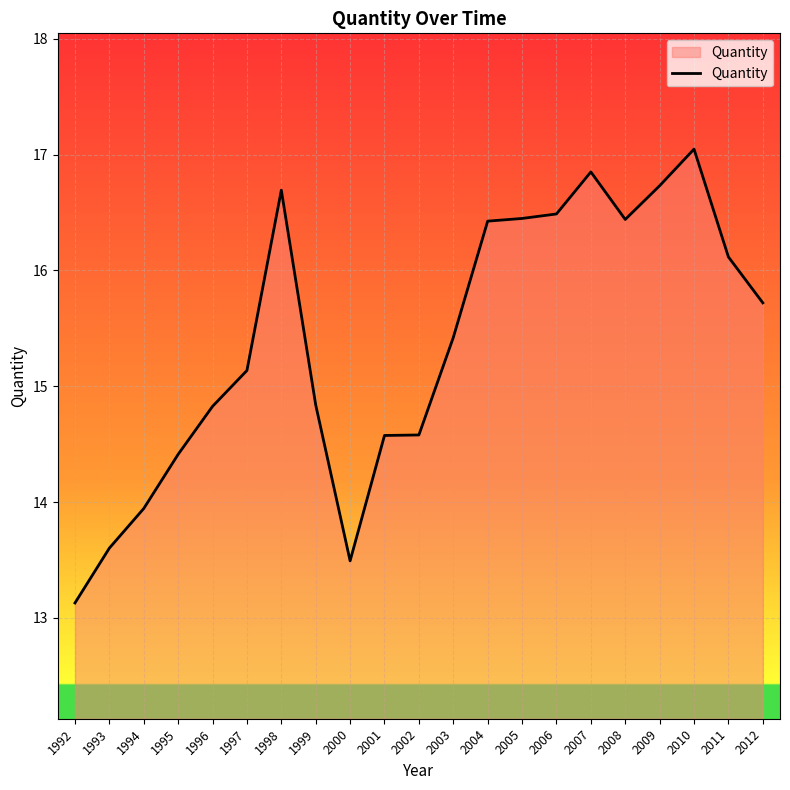

True or false: the data shows 14.6 at 2002.

True